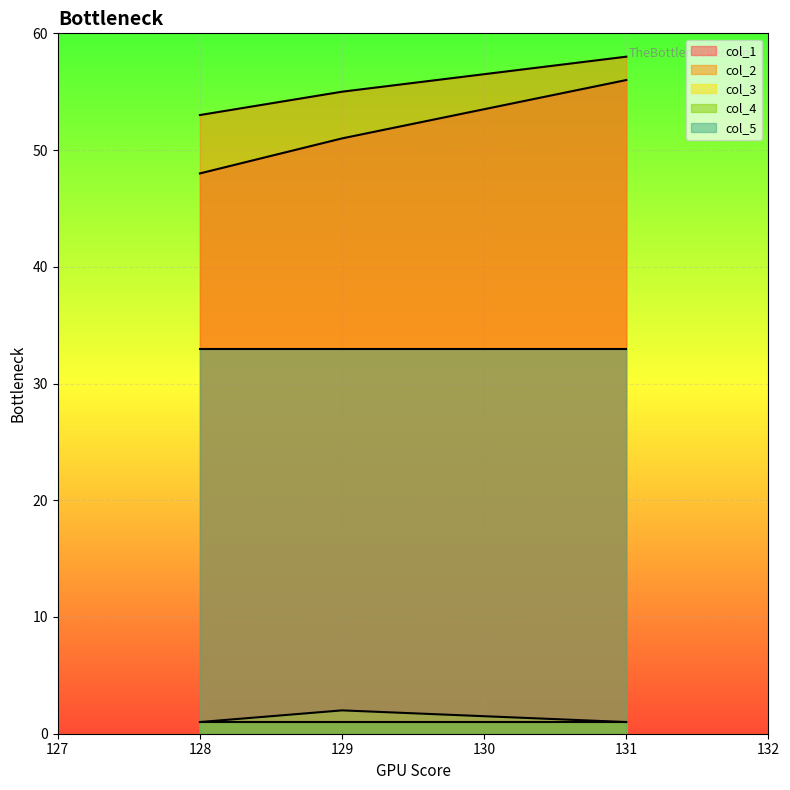

What is the sum of all col_3 values?

4